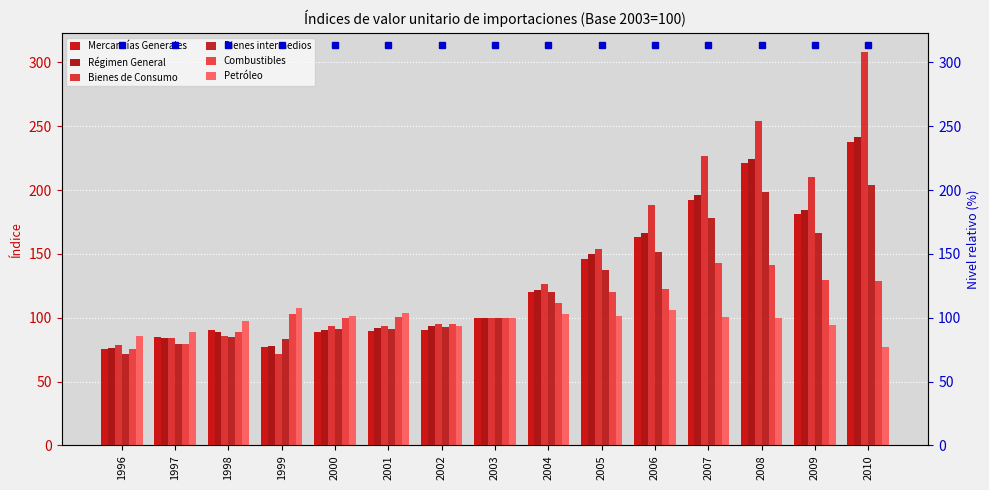

The value of Petróleo at 2008 is 21.2. True or false?

False